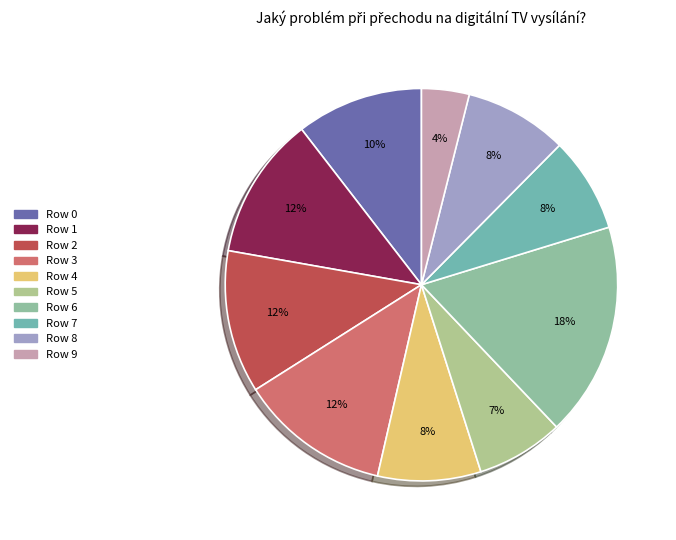

True or false: Row 3 accounts for 25% of the total.

False